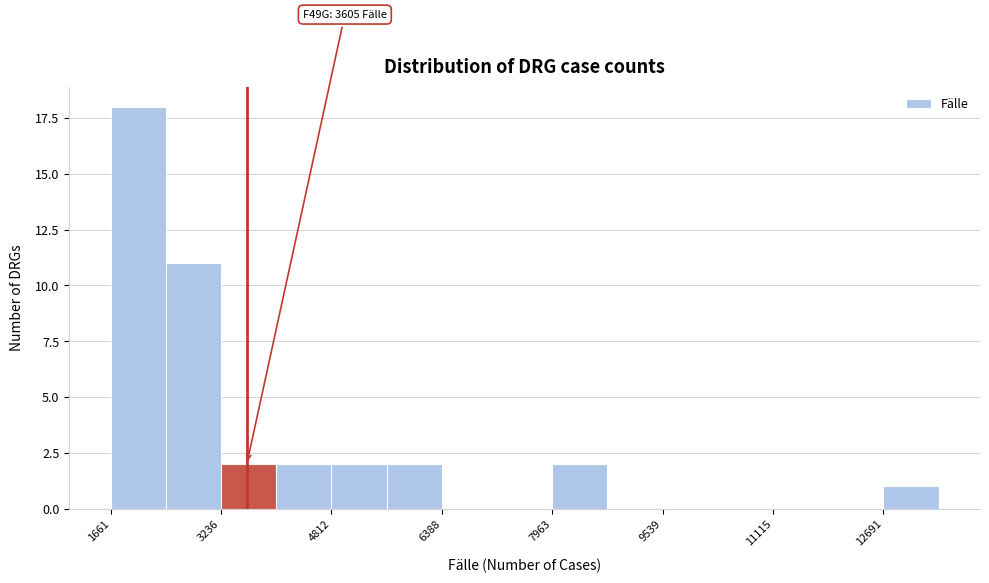

Read against the x-axis, roughly where is the centre of the tallest bar?

2000